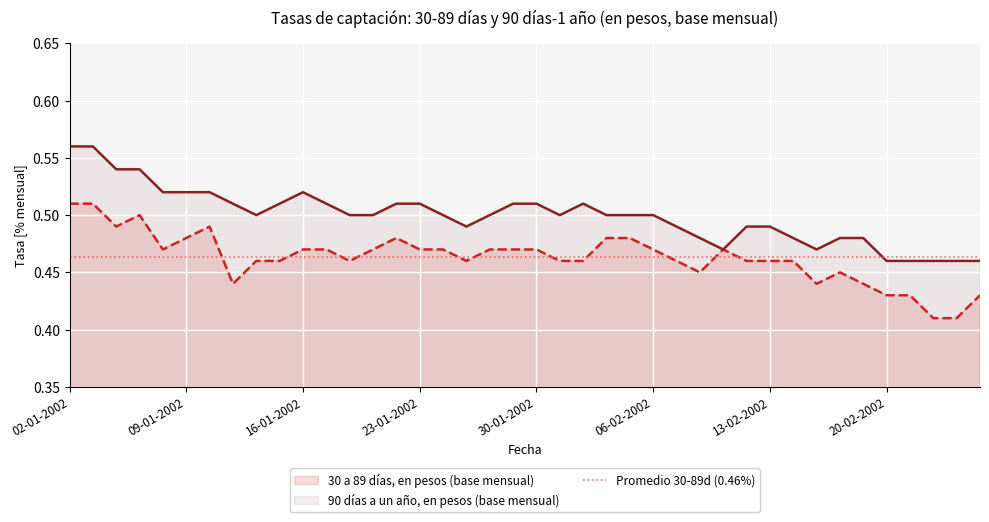

At which label is 30 a 89 días, en pesos (base mensual) closest to 0?

22-02-2002